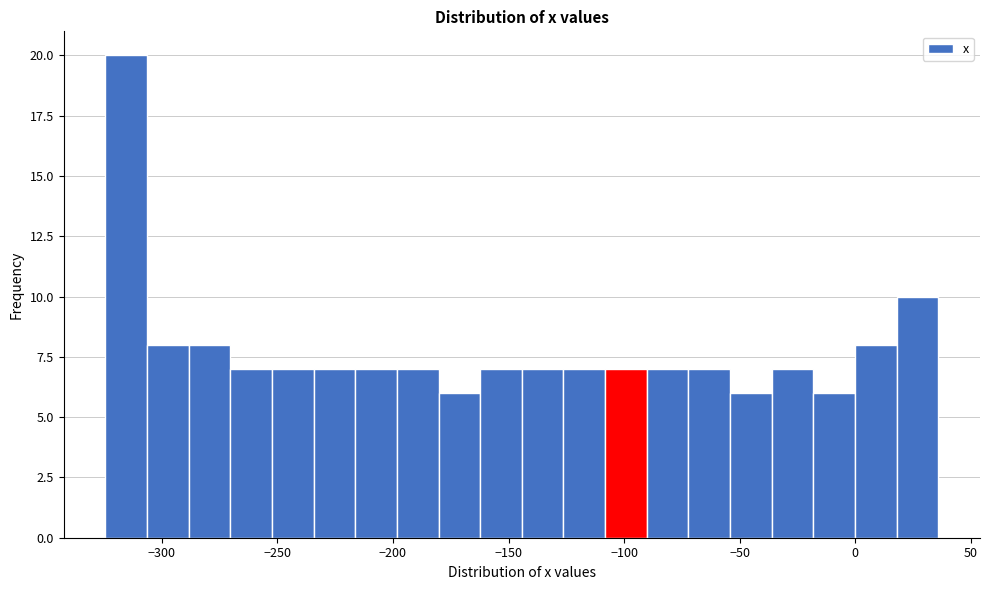

Read against the x-axis, roughly where is the centre of the tallest bar?

-315